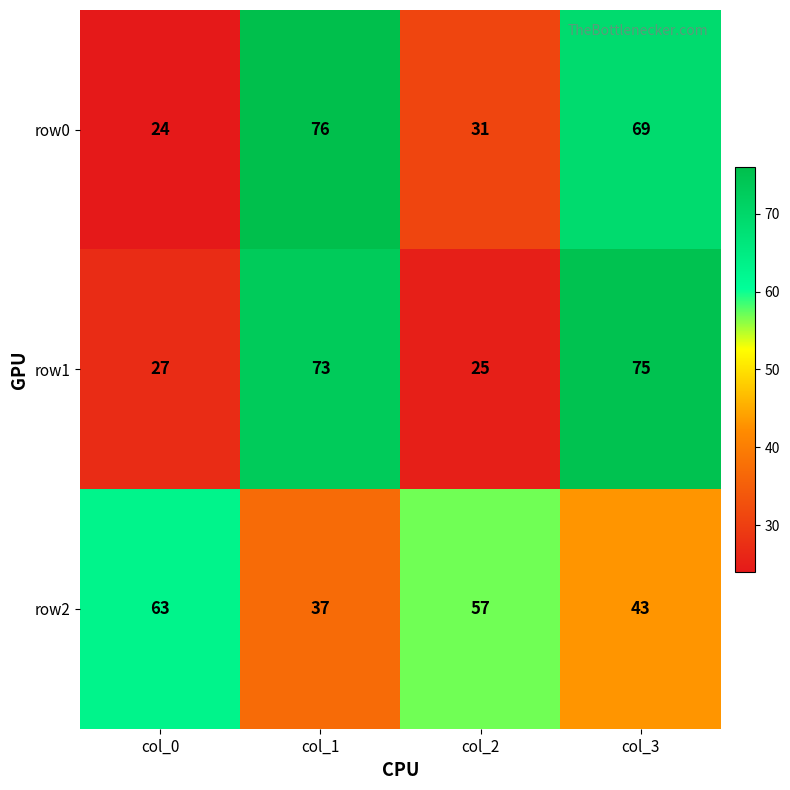

What is the difference between the second highest and second lowest values in the row1 series?

46